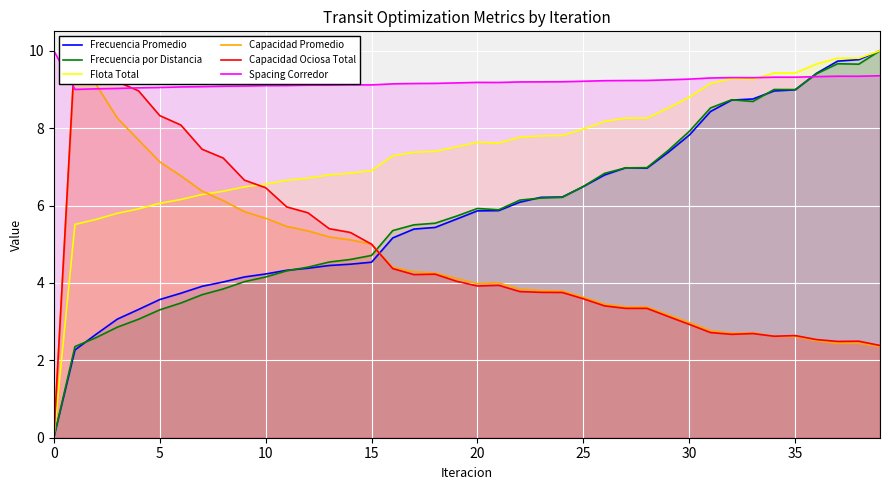

At which category does Frecuencia Promedio reach its first local valley?

28